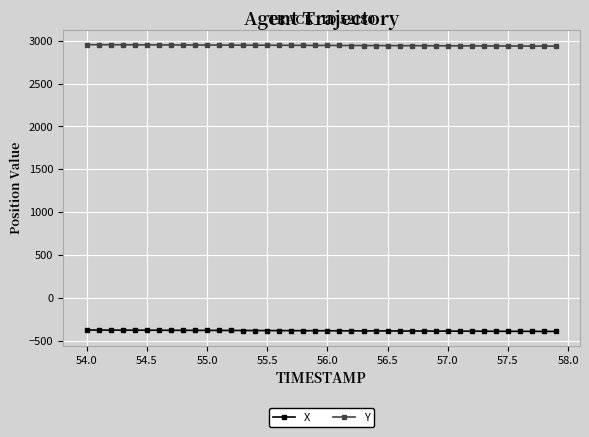

What is the lowest value of the Y series?

2936.2